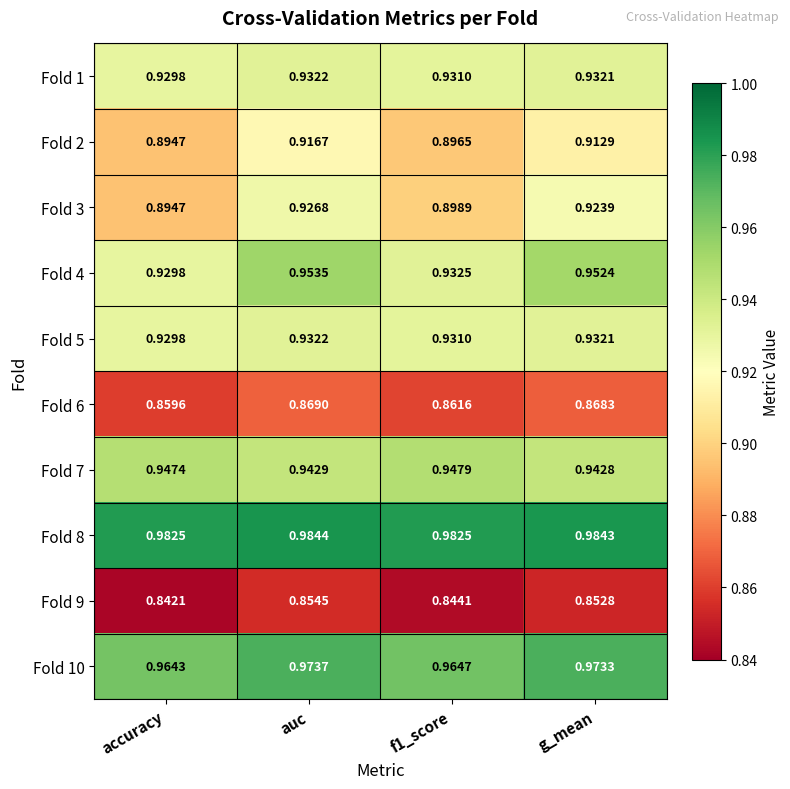

Is the value of Fold 8 at auc greater than the value of Fold 10 at g_mean?

Yes